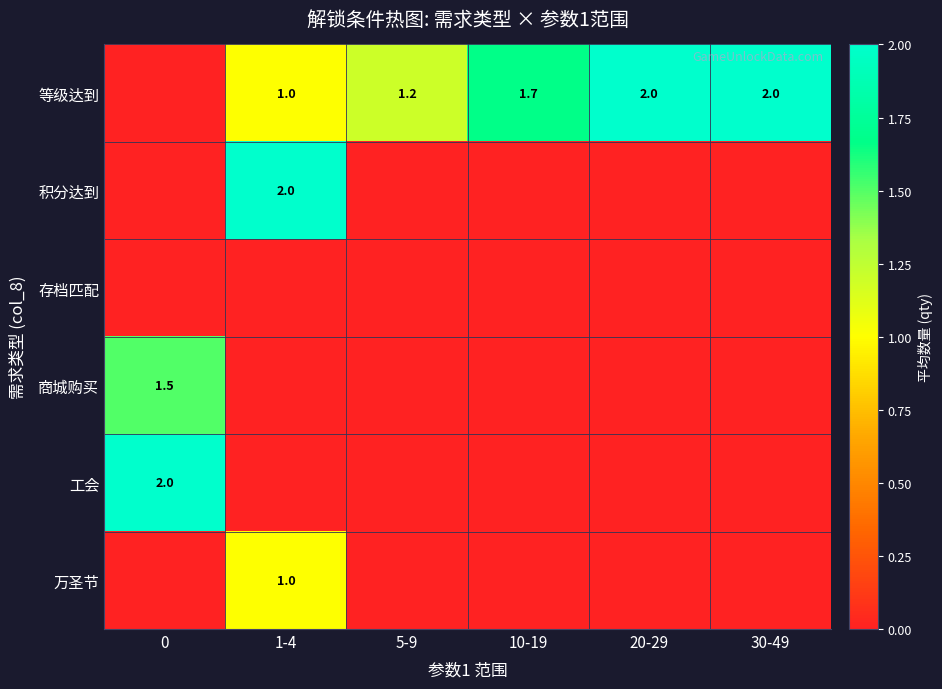

True or false: 积分达到 has a value of 2.0 at 1-4.

True